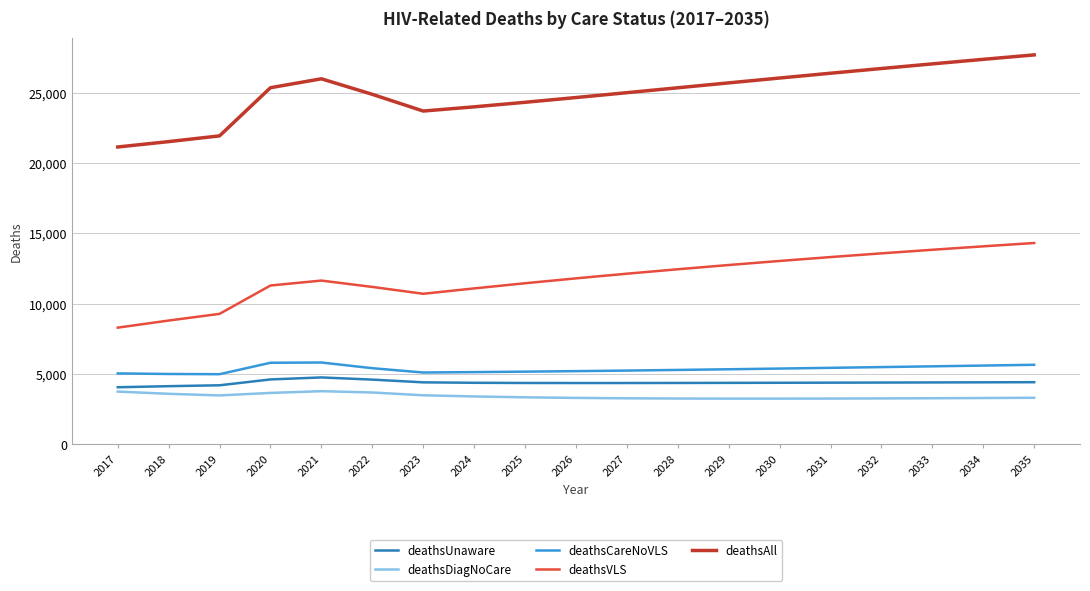

What is the greatest value displayed?

27674